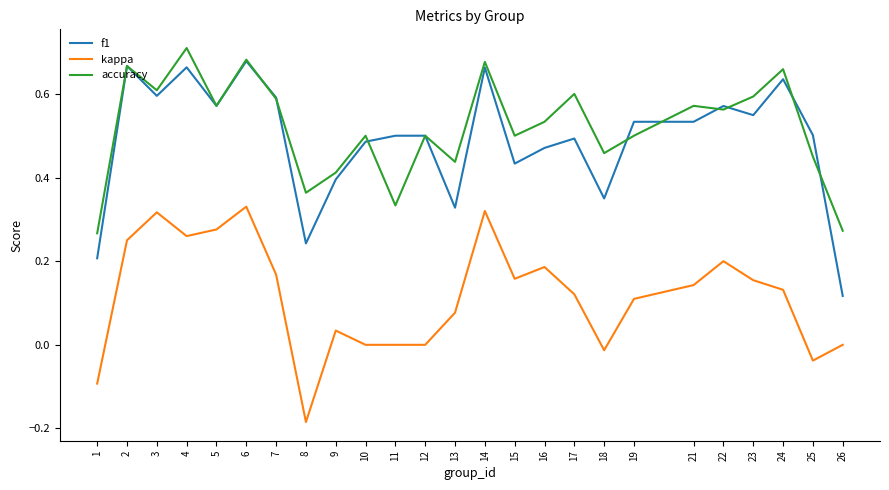

How many accuracy values are between 0 and 1?

25